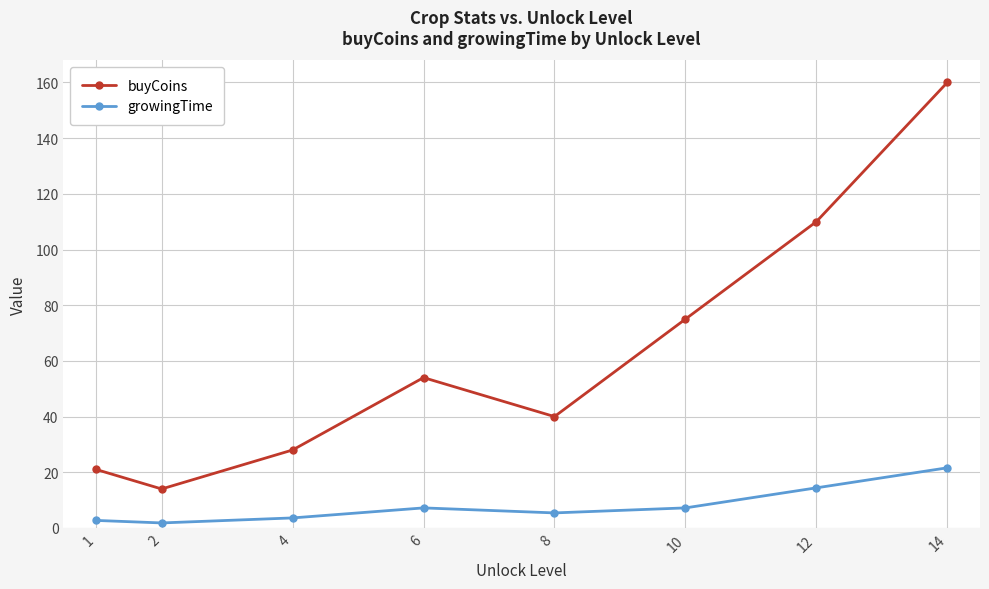

True or false: buyCoins has more than 0 interior local peaks.

True